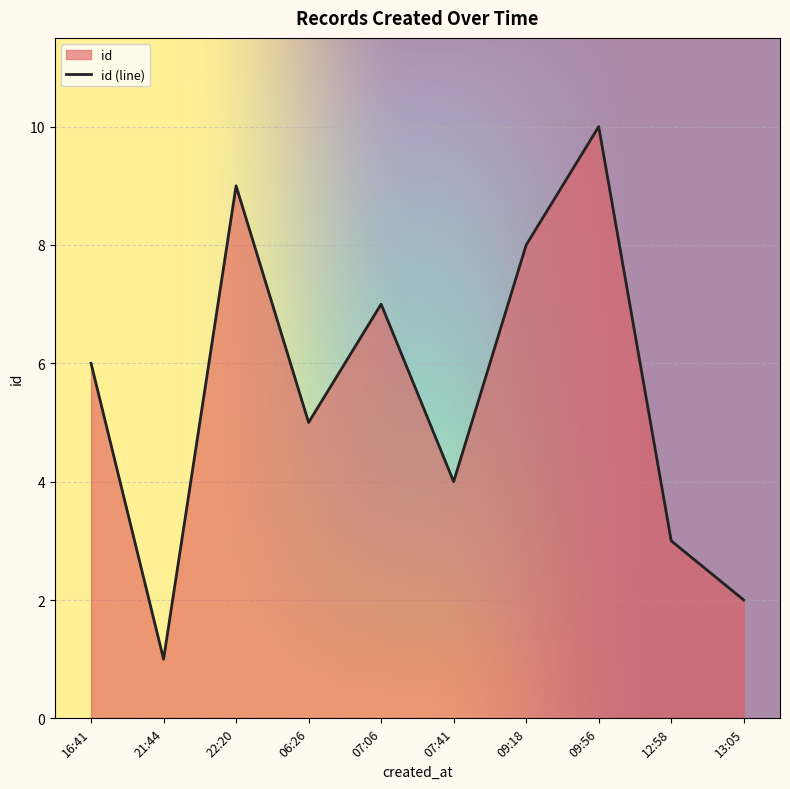

True or false: the data has more than 0 interior local peaks.

True